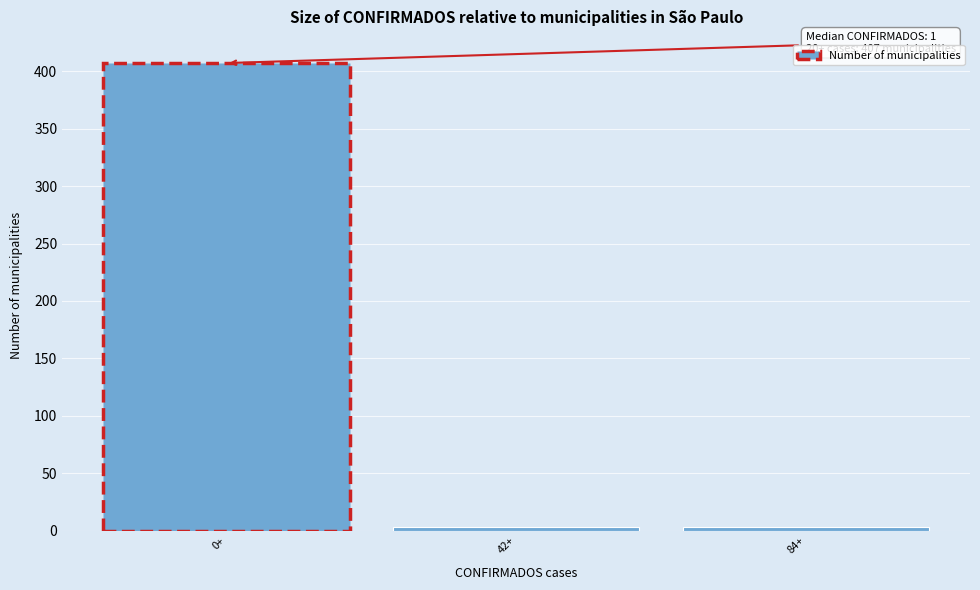

Reading right to left, list all the values displayed in this chart.

3	3	407